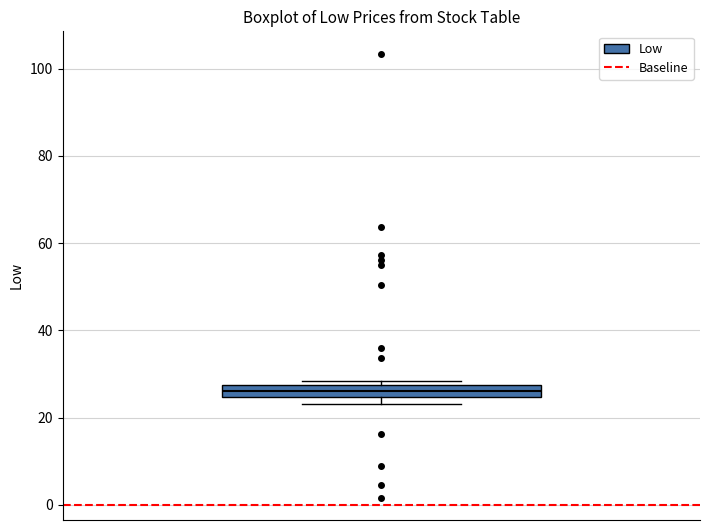

Where is the upper edge of the box on the y-axis? The values are not printed on the chart, so give them approximately, as read against the axis.

28